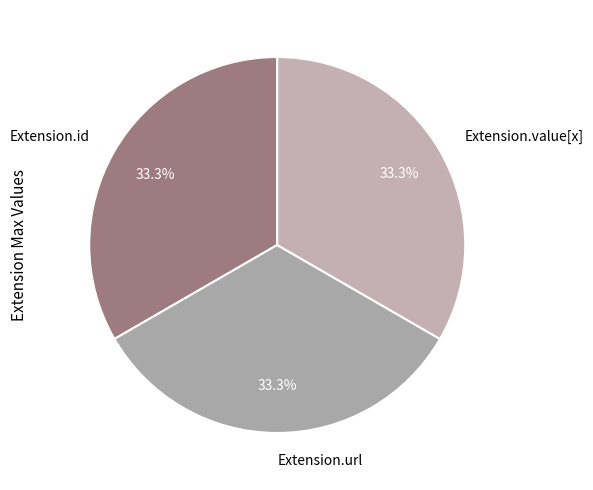

To the nearest percent, what portion does Extension.value[x] represent?

33%